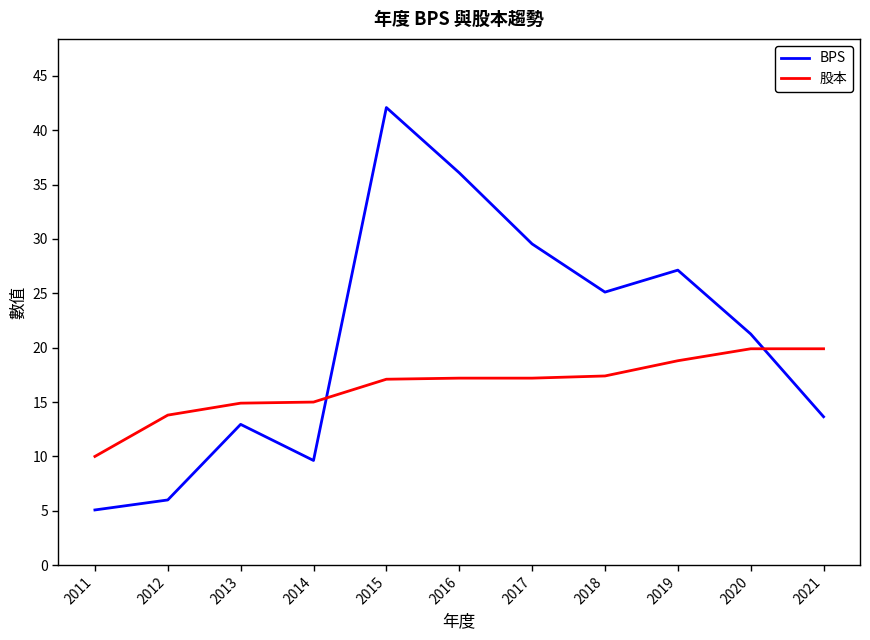

Is it true that 股本 equals 10.1 at 2013?

False